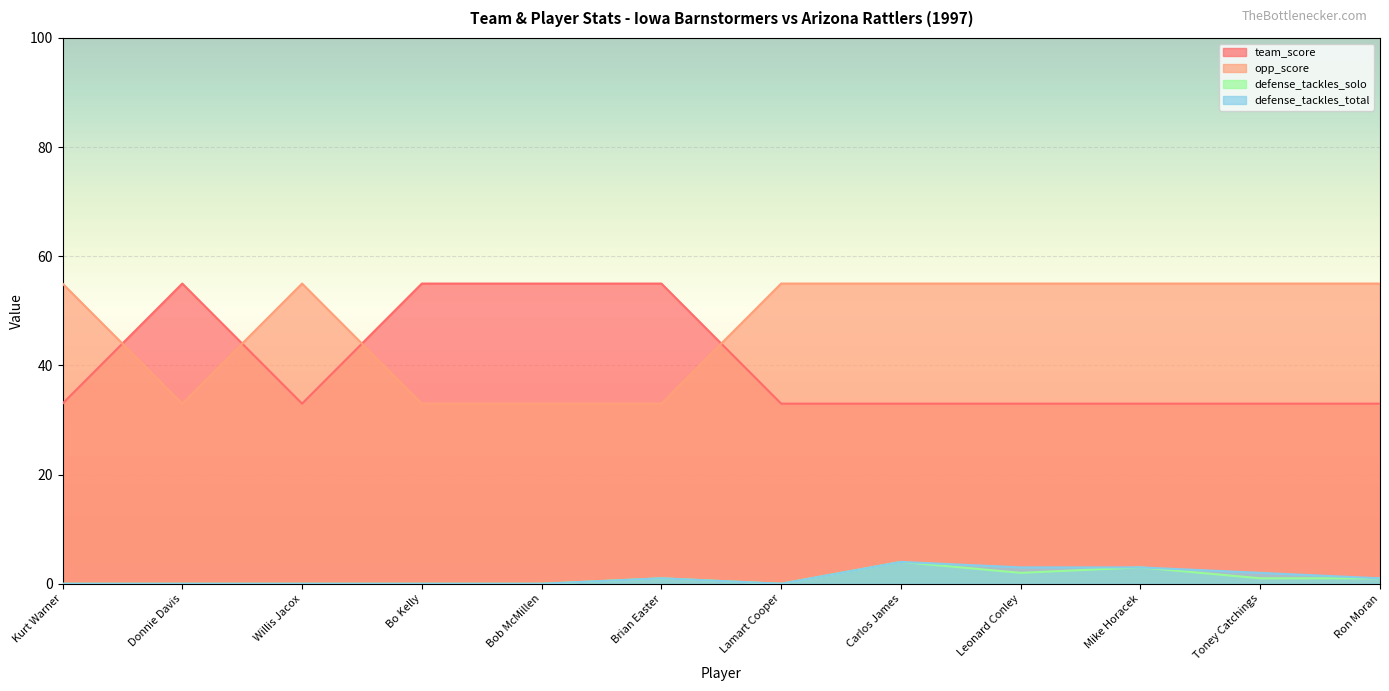

What is the sum of the team_score values at Carlos James and Mike Horacek?

66